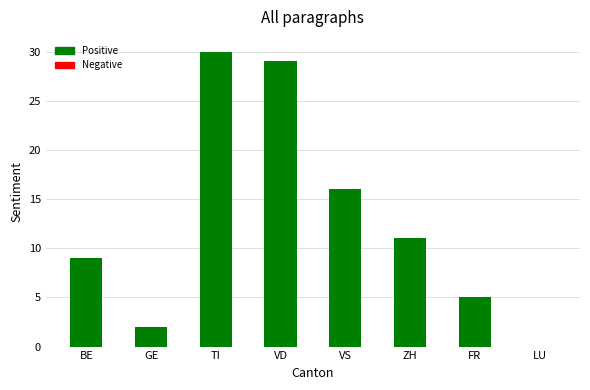

The chart shows a value of 11 at ZH. True or false?

True